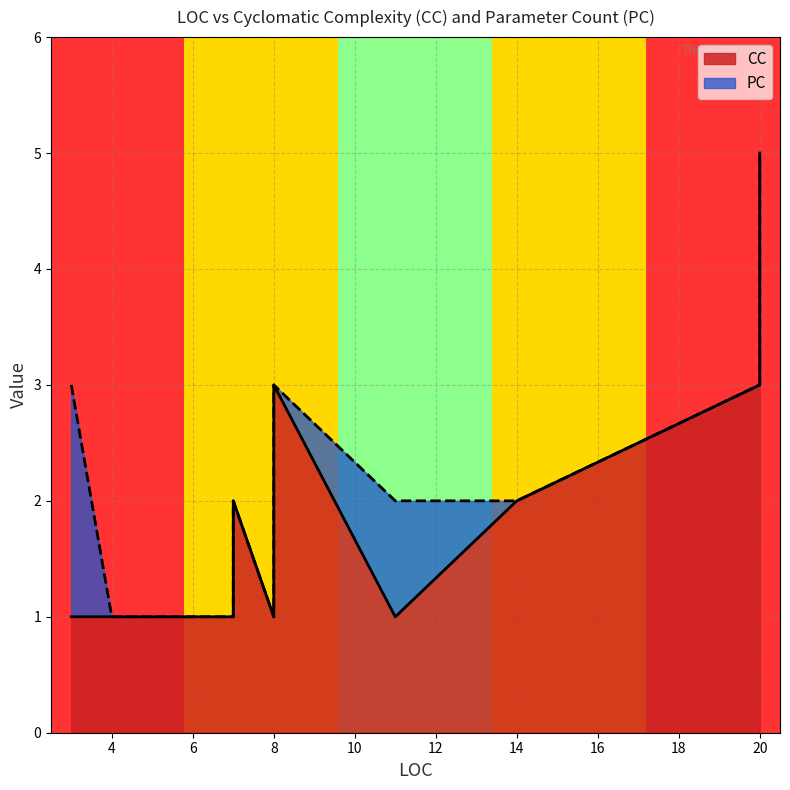

Does the chart display data point markers on the line(s)?

No